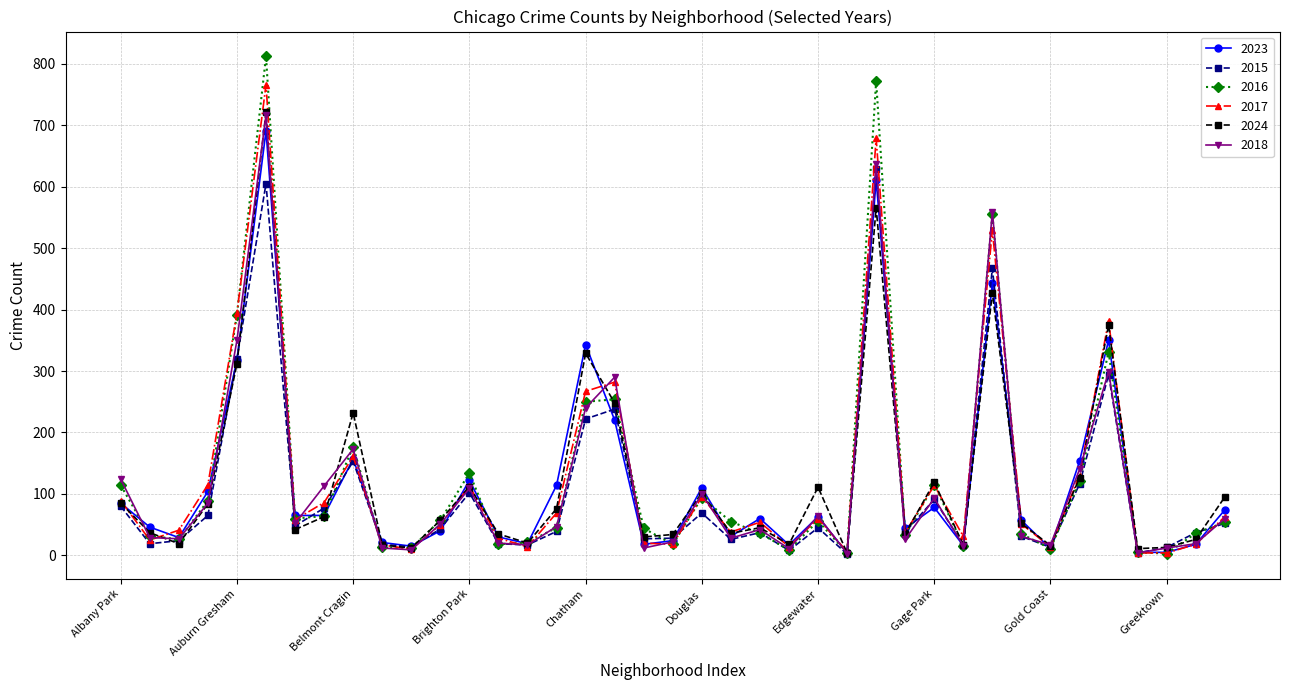

In 2016, how many points are lower than both neighbors (excluding endpoints)?

11